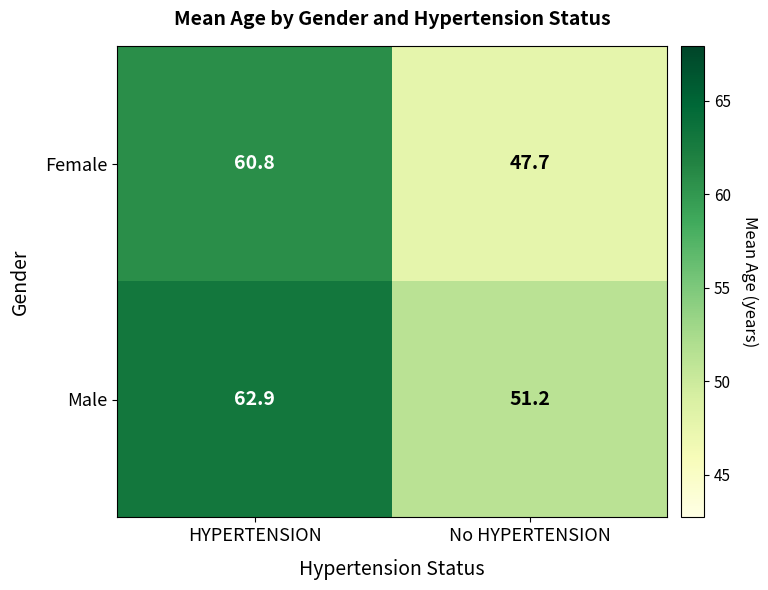

Which category has the highest value in the Male series?

HYPERTENSION